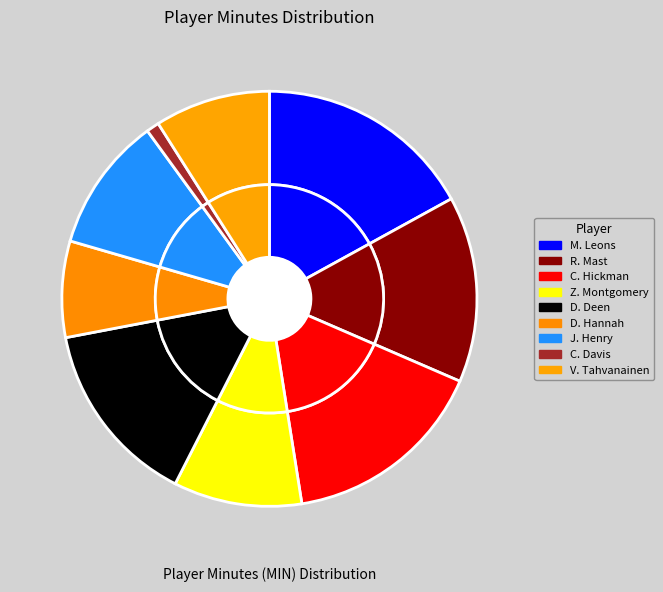

Combined, what portion of the pie is M. Leons and D. Hannah?

24.5%